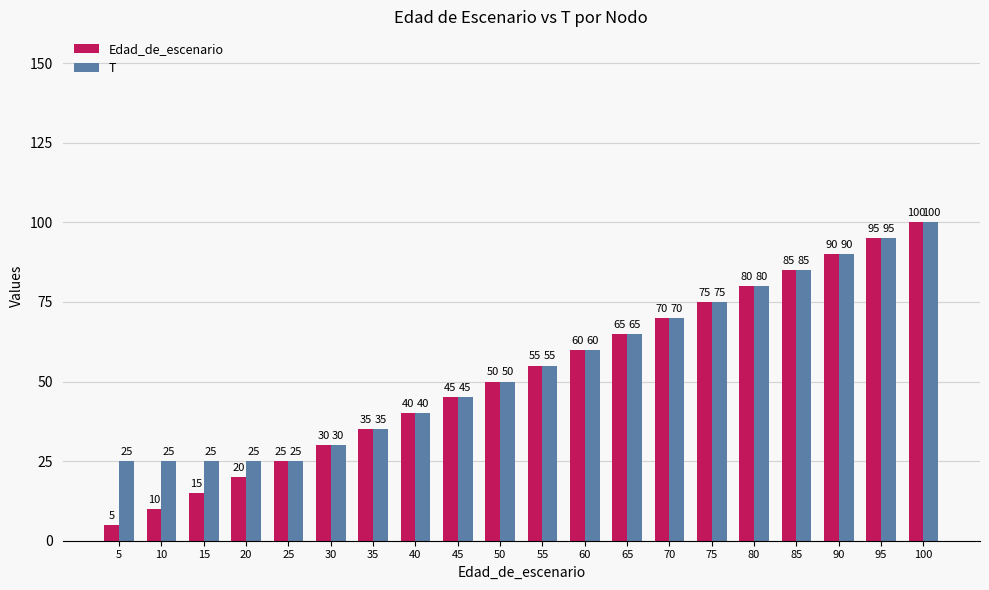

Does the chart contain any negative values?

No